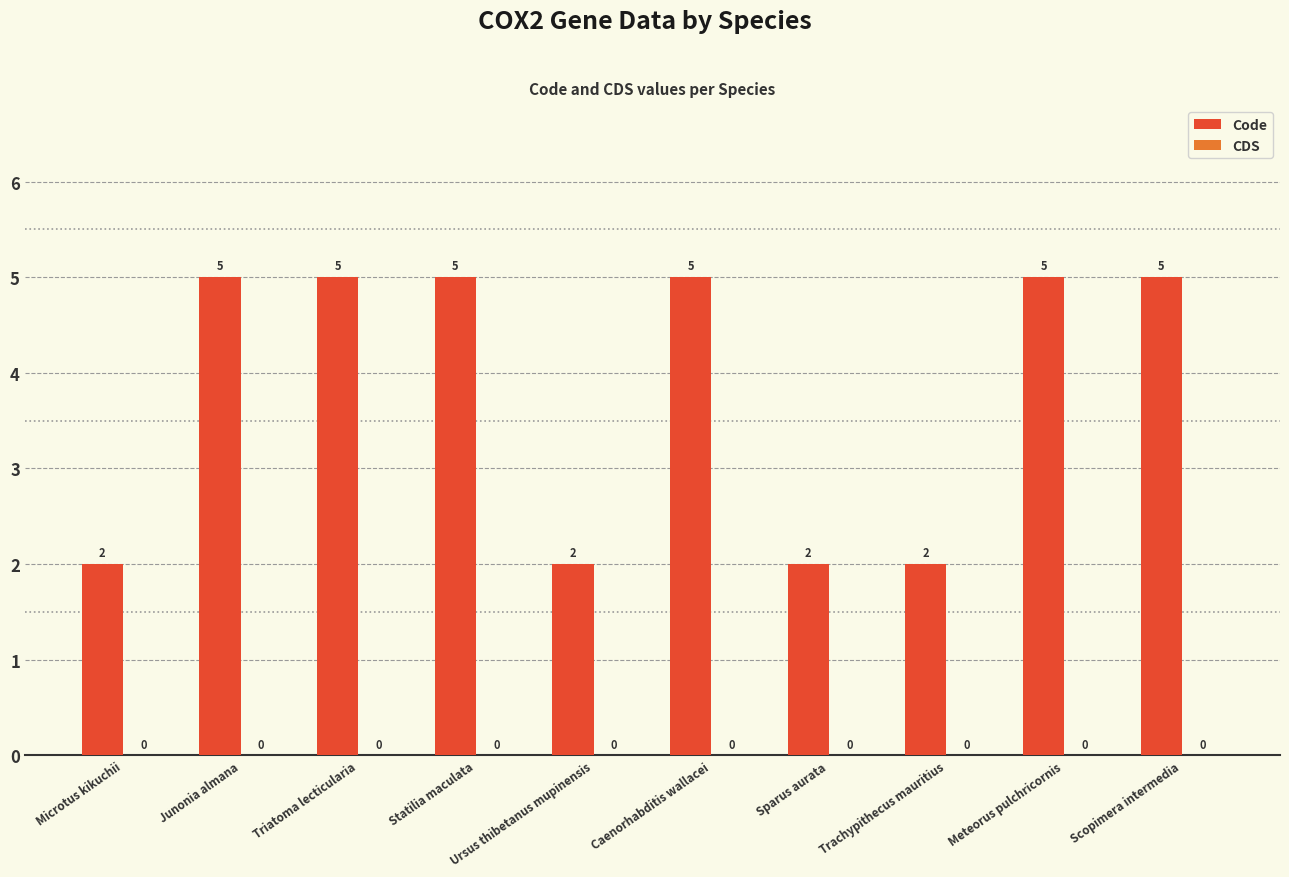

What is the ratio of the value at Meteorus pulchricornis to the value at Statilia maculata?

1.0